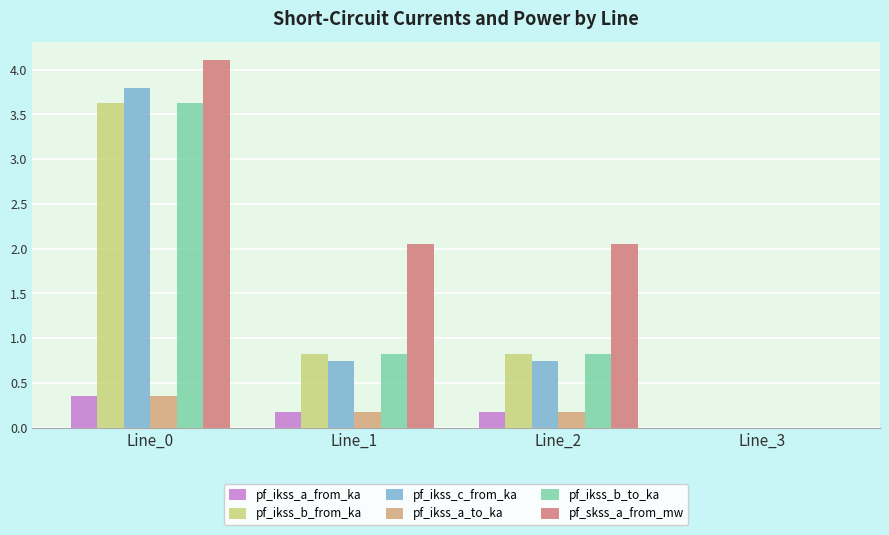

Which series changed the most between Line_2 and Line_3?

pf_skss_a_from_mw